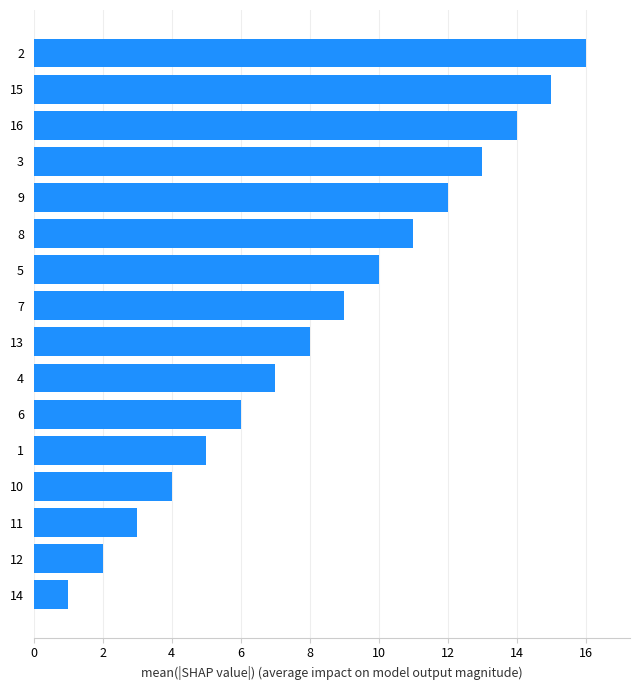

Which category has the highest value across all series?

2